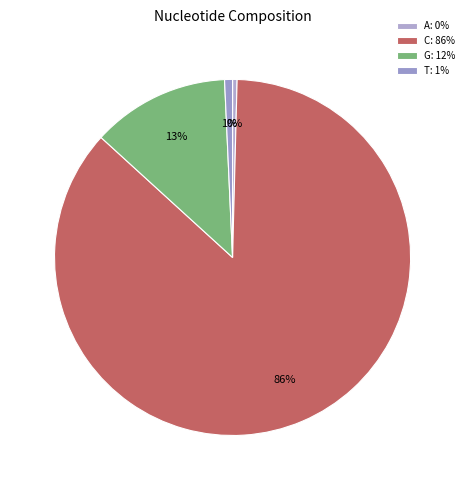

Does any single category account for the majority?

Yes